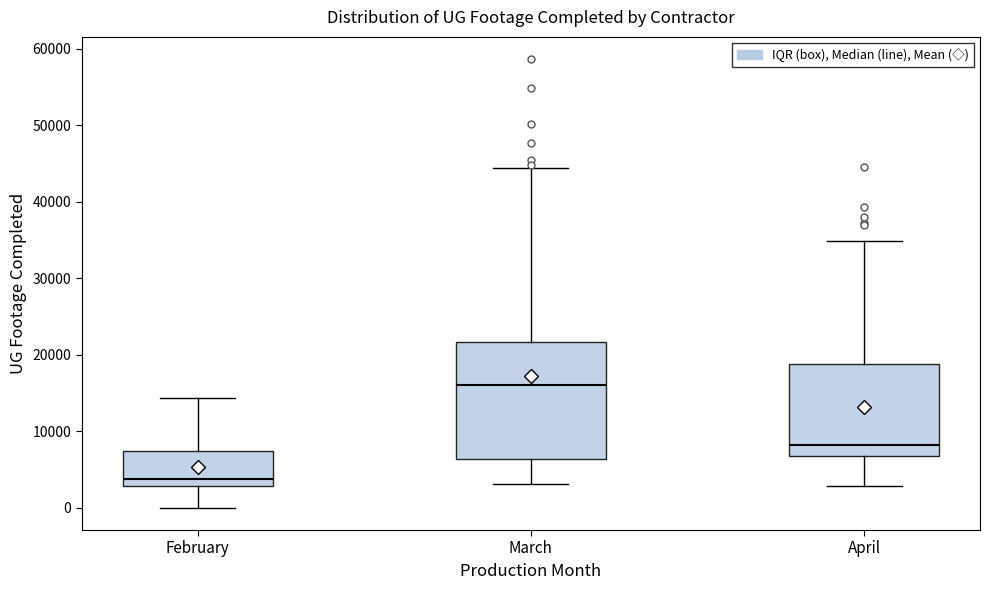

Where does the median line of the box for March sit on the y-axis? The values are not printed on the chart, so give them approximately, as read against the axis.

16000